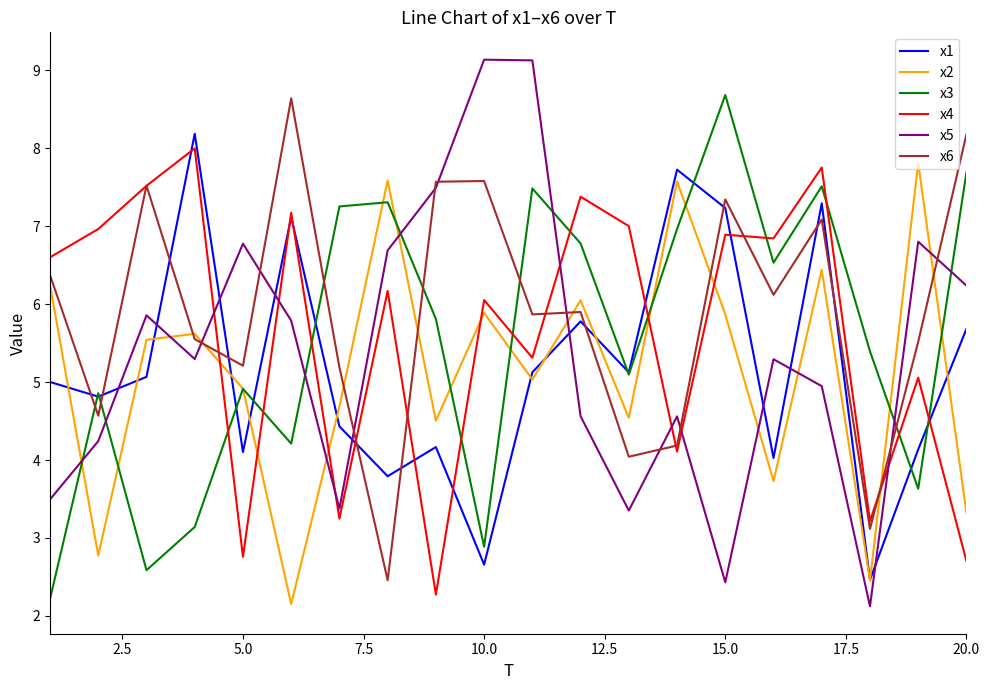

True or false: x5 and x4 cross at least once.

True